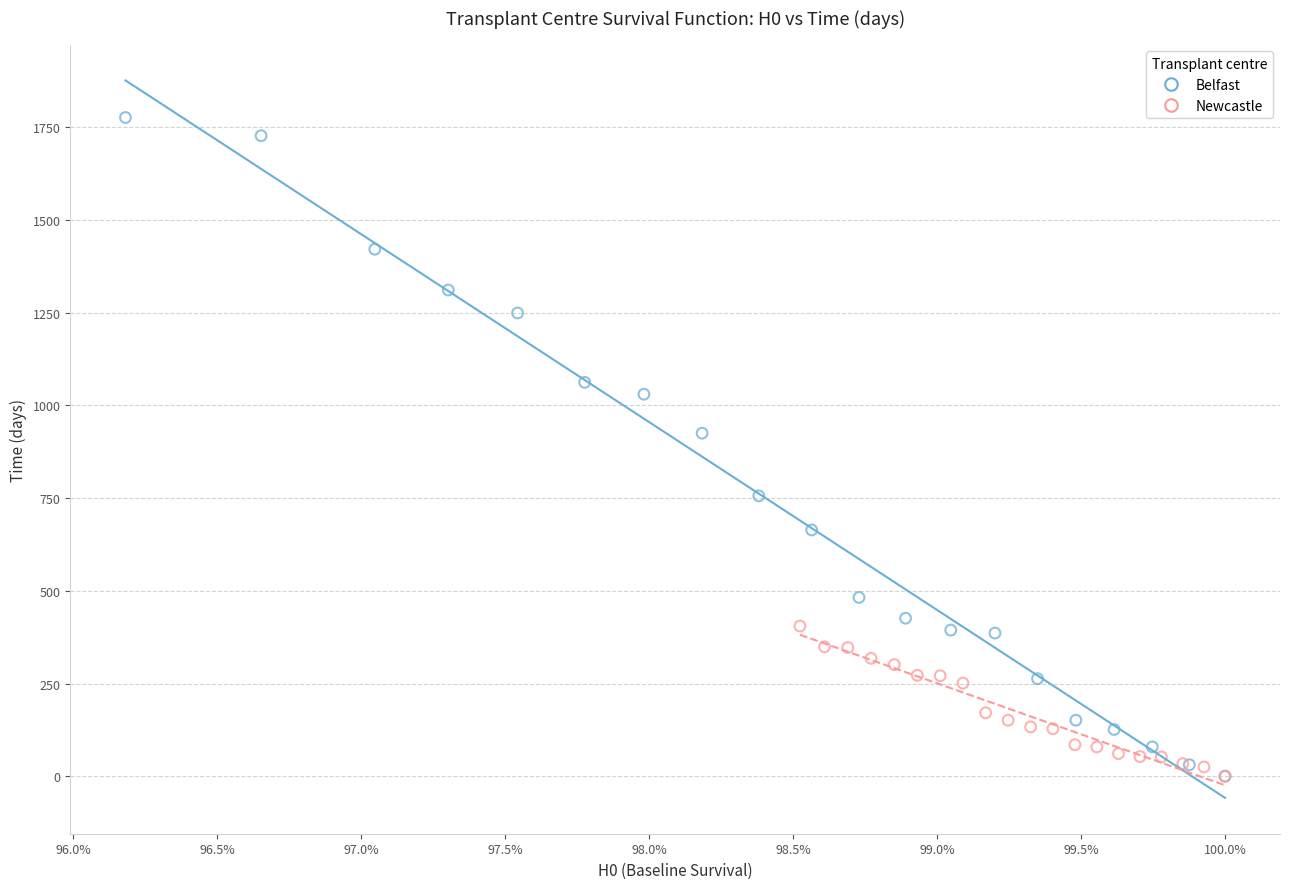

Which series has the widest spread of Y values?

Belfast